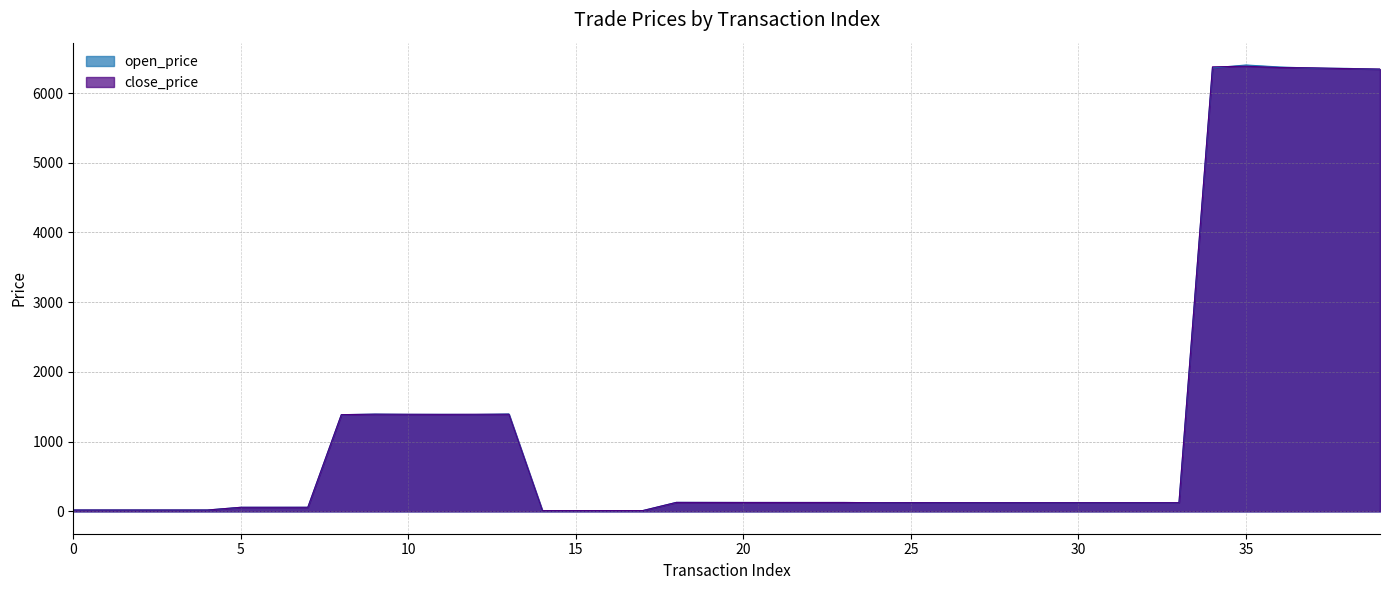

What are all the series names shown in the legend?

close_price, open_price